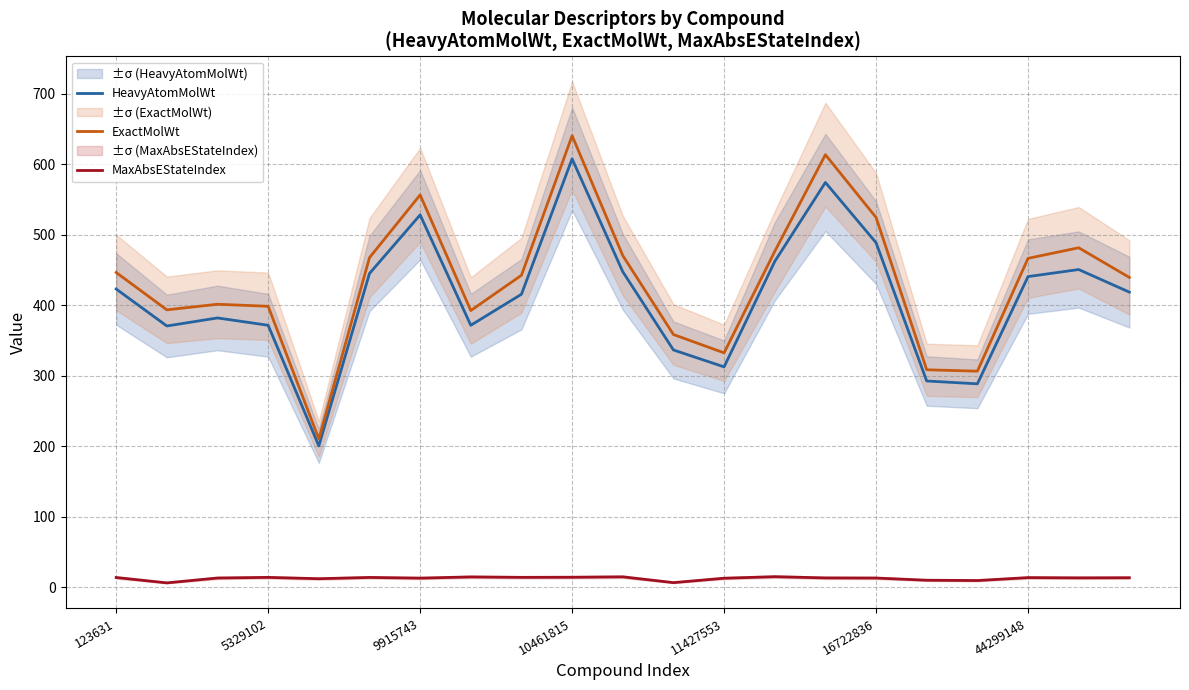

True or false: MaxAbsEStateIndex and HeavyAtomMolWt intersect in this chart.

False